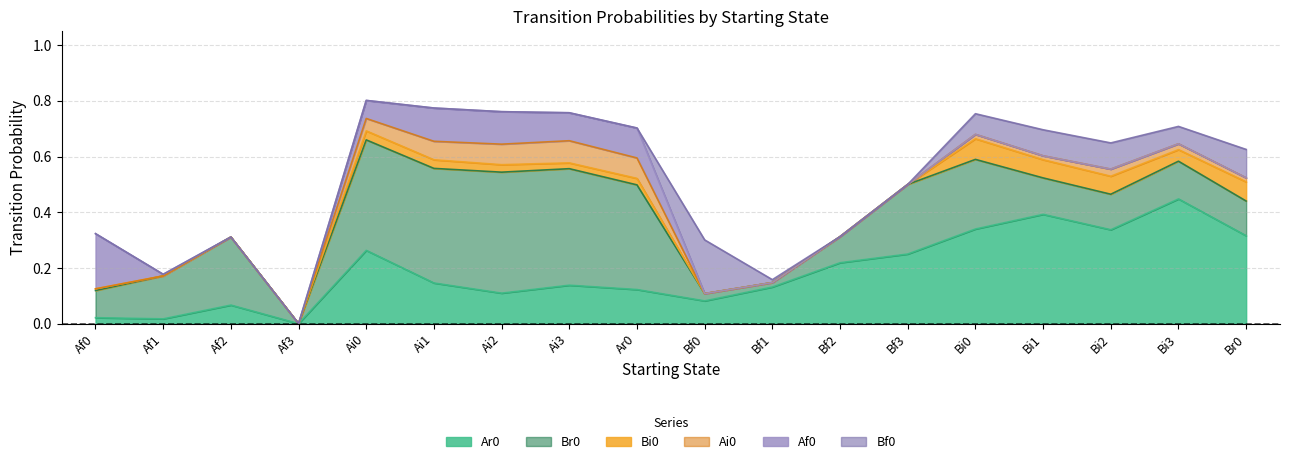

Rank the series at Af0 from lowest to highest value.

Ai0, Bf0, Bi0, Ar0, Br0, Af0